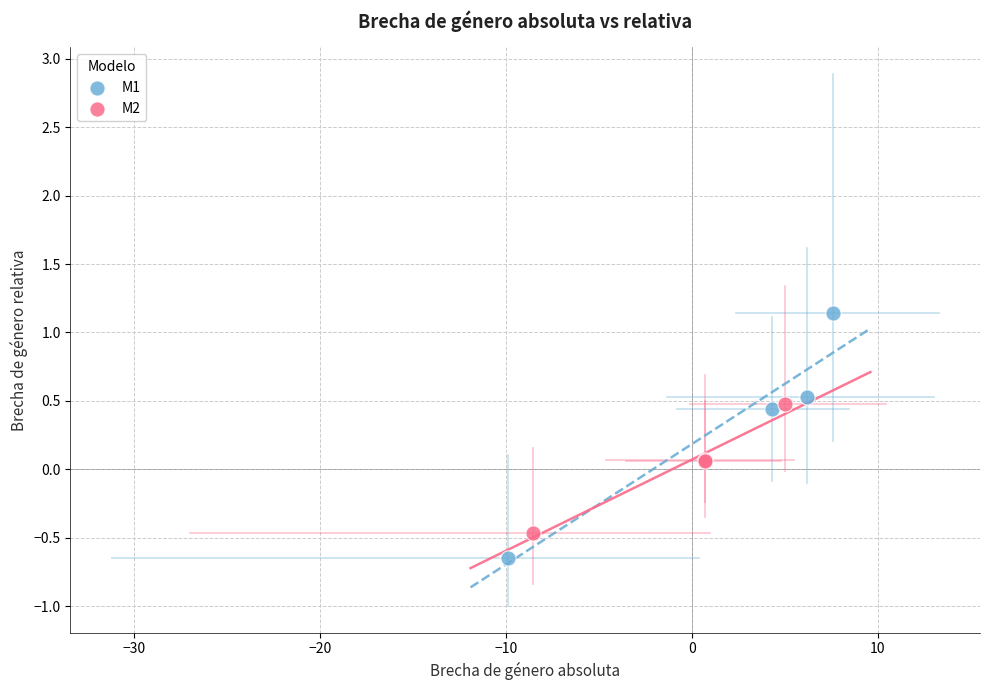

Which series reaches the minimum Y coordinate?

M1